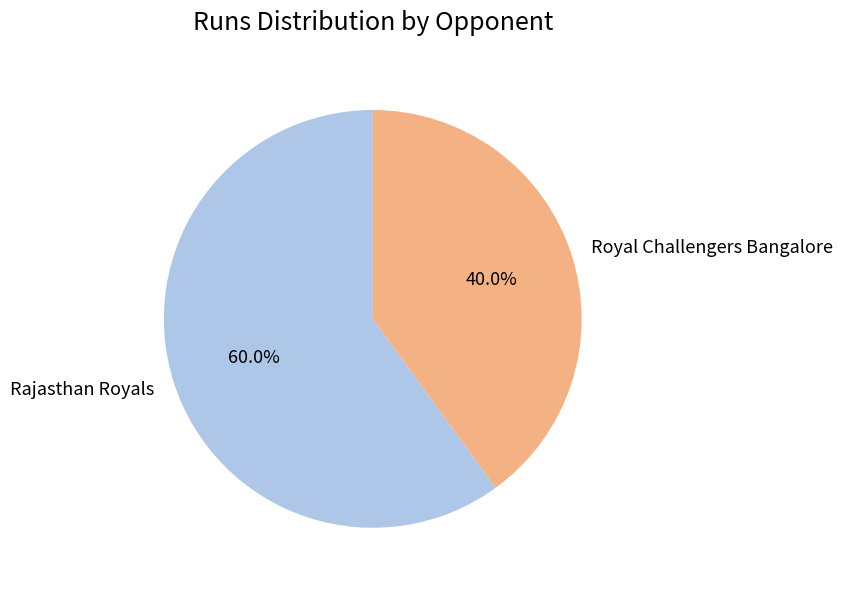

What is the majority slice?

Rajasthan Royals